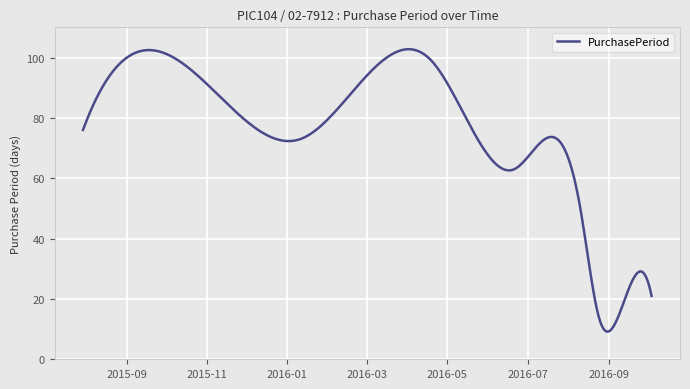

What is the difference between the maximum and minimum values?

93.6